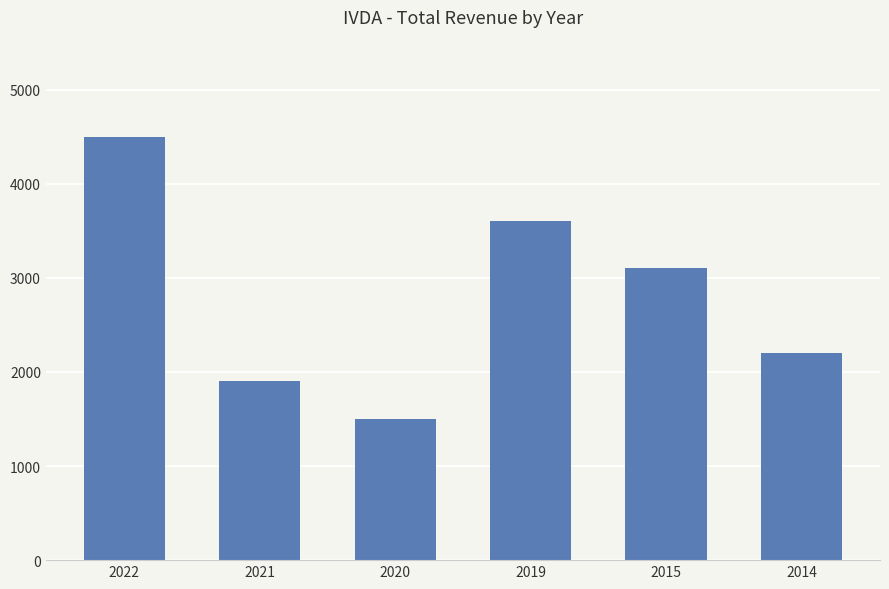

Rank the categories by value from highest to lowest.

2022, 2019, 2015, 2014, 2021, 2020